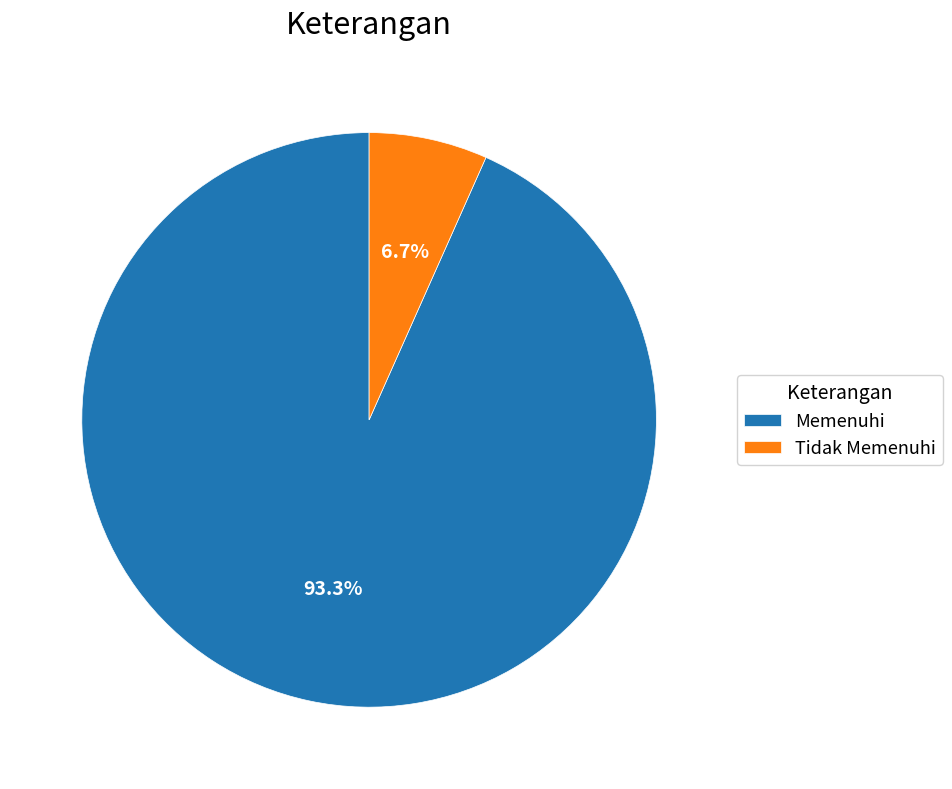

What is the smallest slice in the pie chart?

Tidak Memenuhi